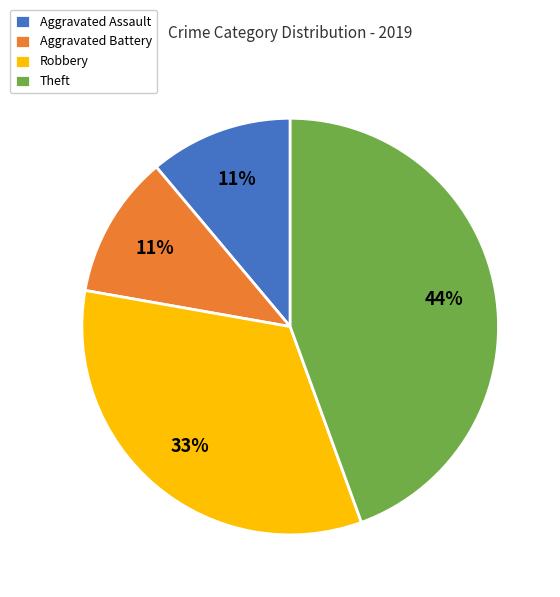

To the nearest percent, what is the average slice percentage?

25%